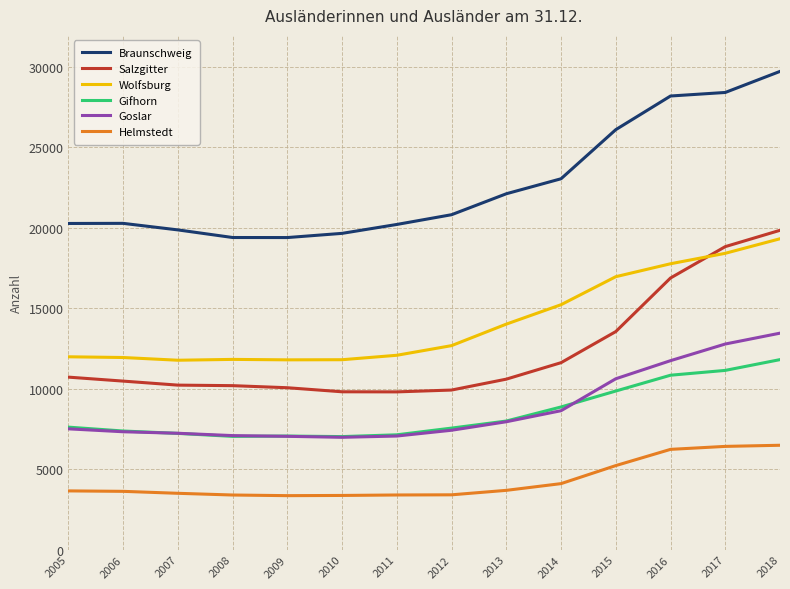

Is it true that Braunschweig equals 16552 at 2015?

False